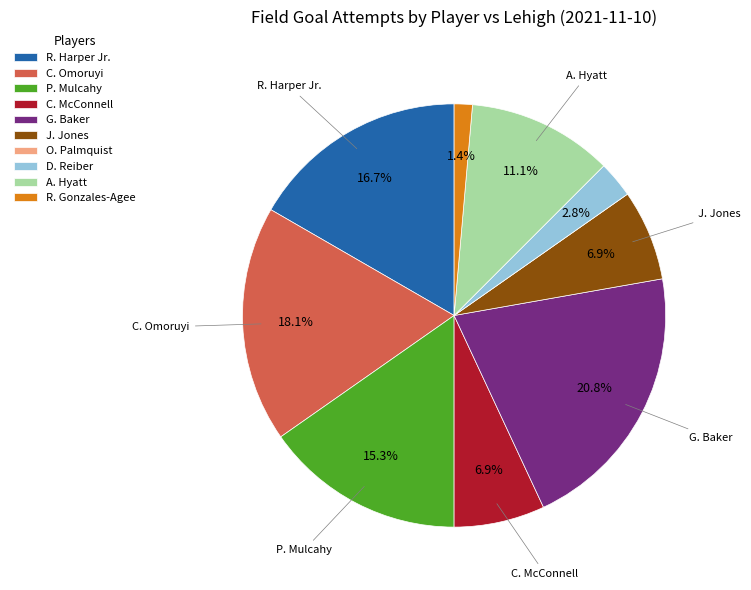

Which slice is the largest?

G. Baker